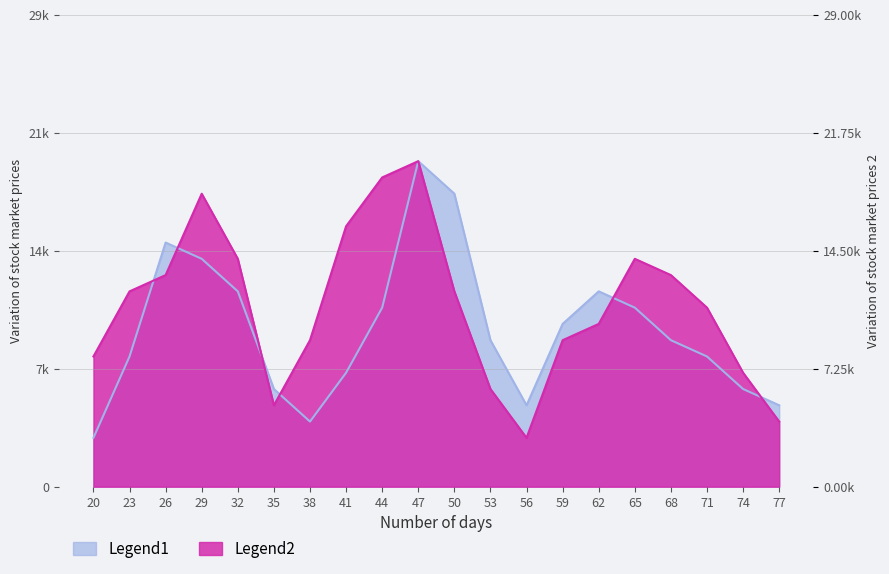

Between 50 and 38, which is larger?

50